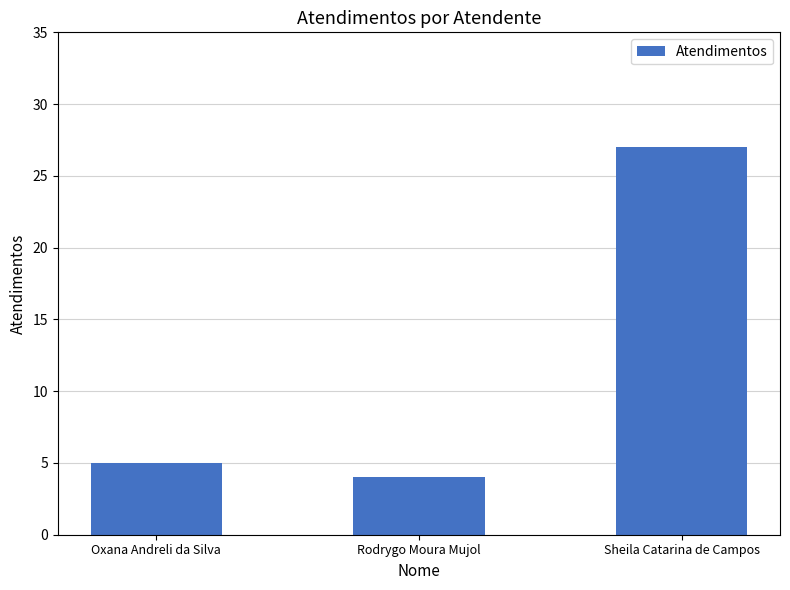

List the labels in order of value, largest first.

Sheila Catarina de Campos, Oxana Andreli da Silva, Rodrygo Moura Mujol